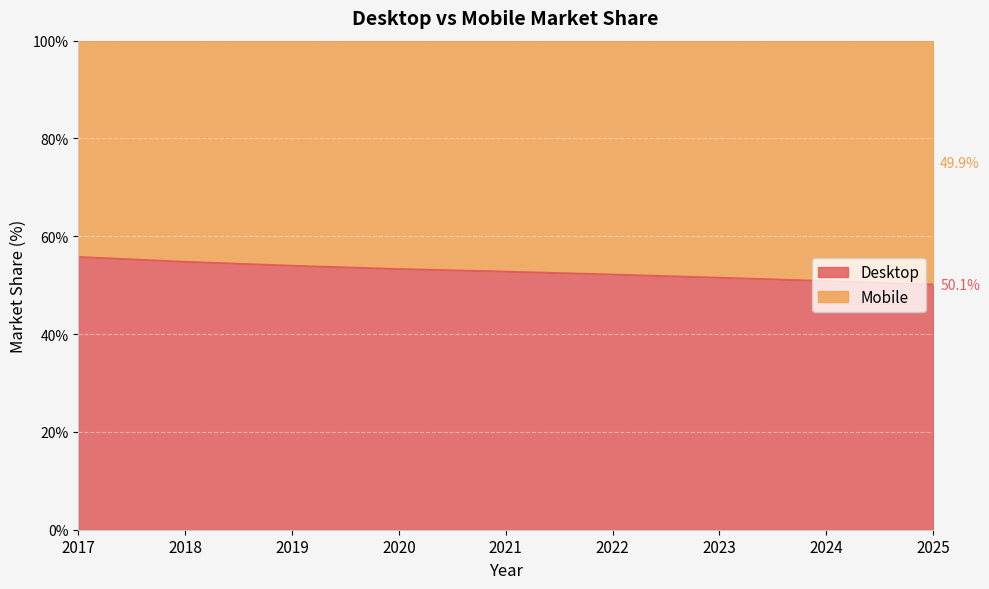

Which has a higher value, 2020 or 2017?

2017